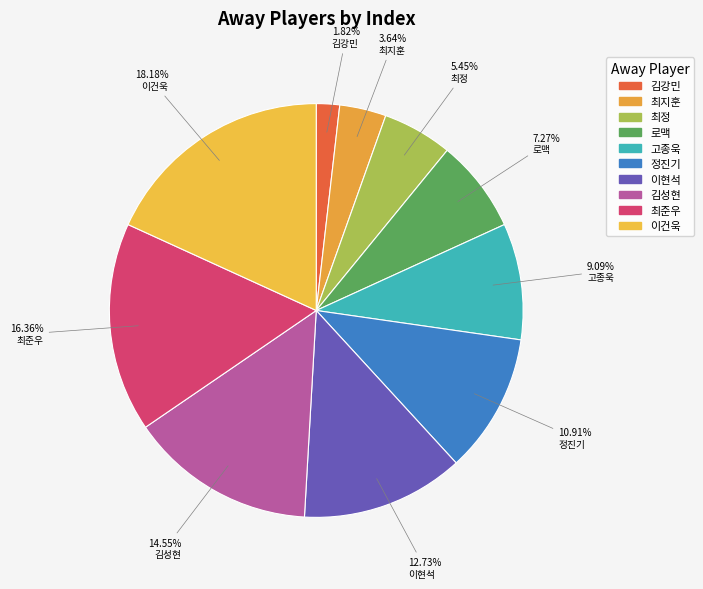

What is the ratio of the value at 이현석 to the value at 최준우?

0.8